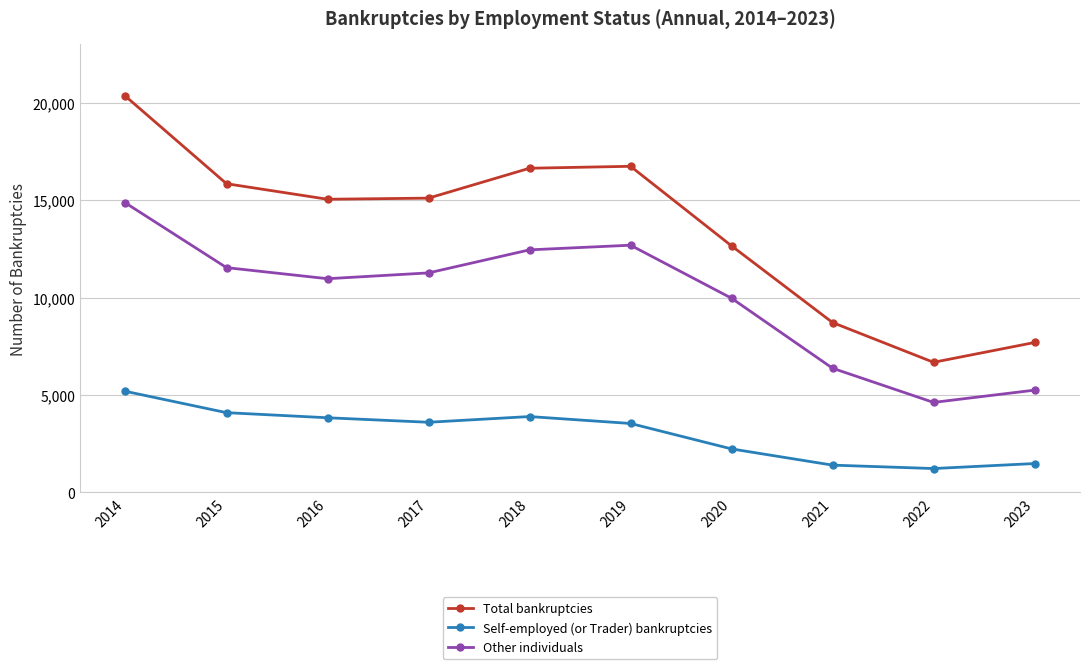

In Other individuals, how many points are higher than both neighbors (excluding endpoints)?

1